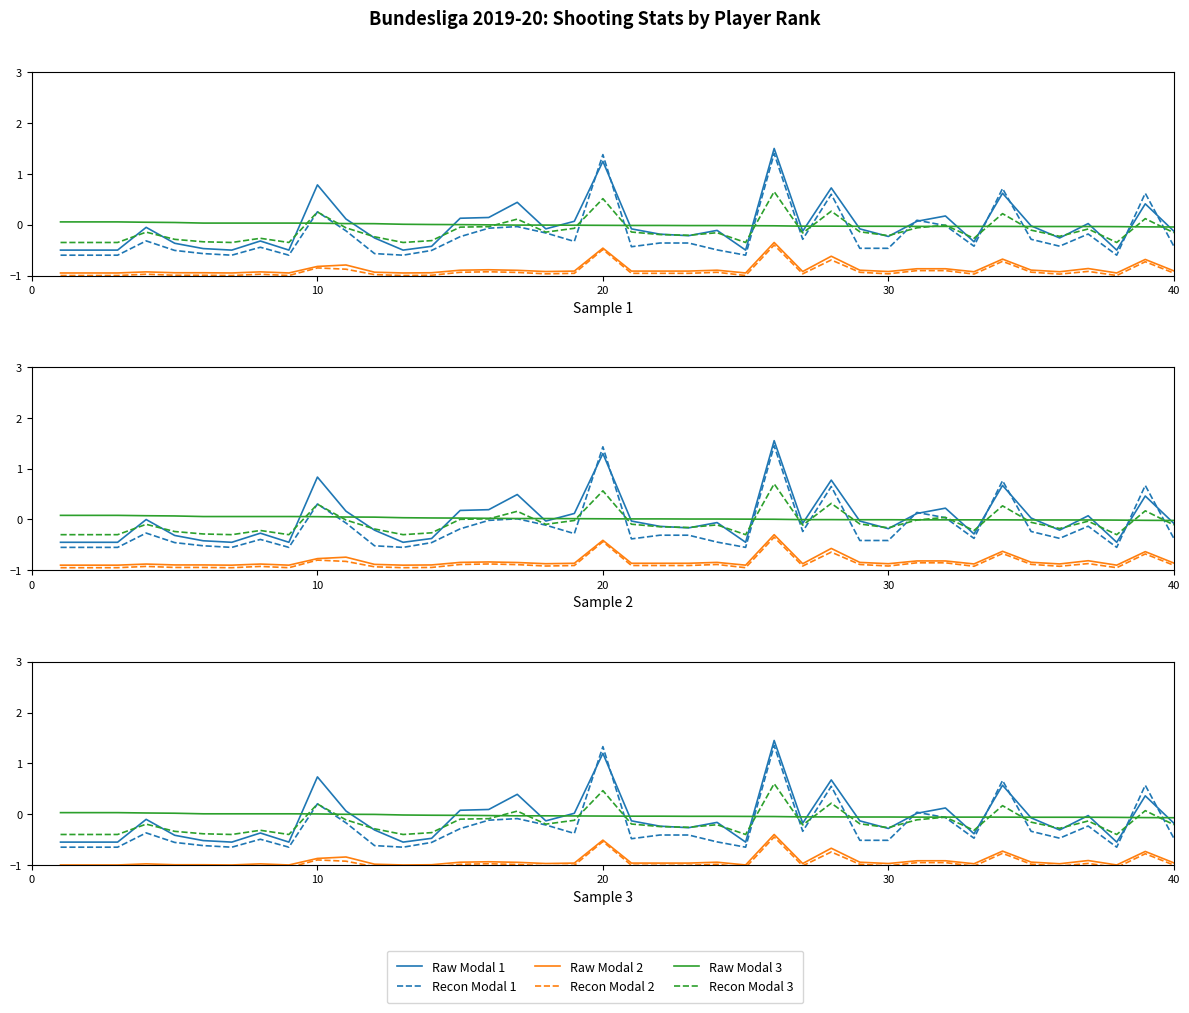

What is the lowest value of the Recon Modal 3 series?

-0.4